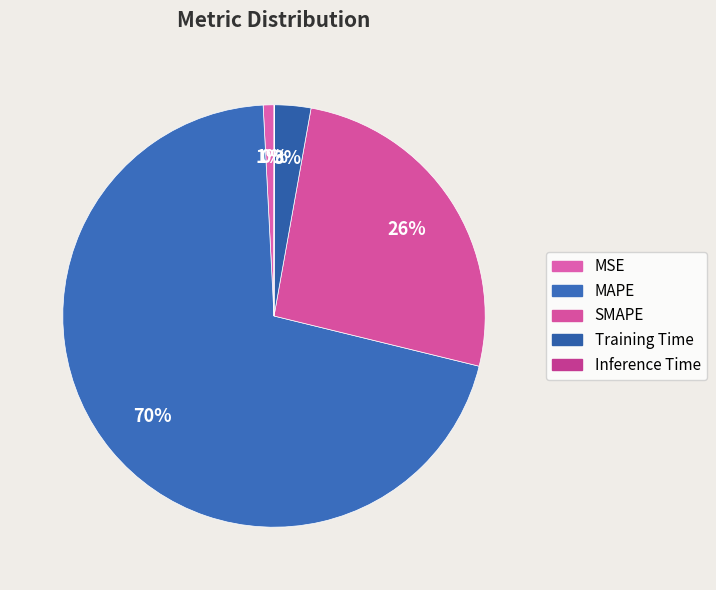

What percentage is NOT represented by SMAPE?

74.0%